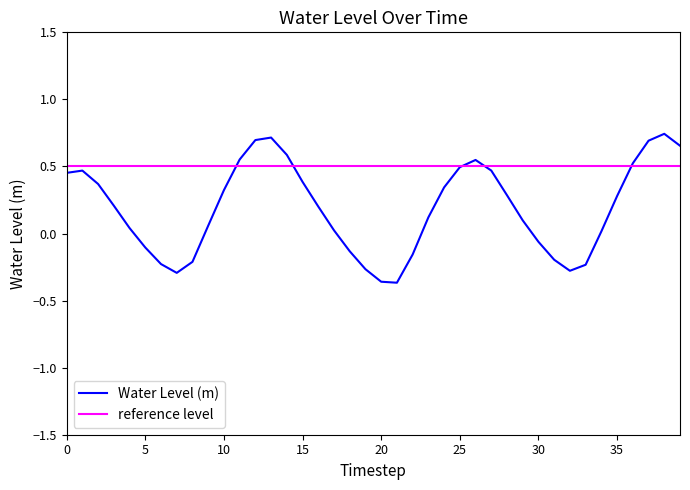

The value of Water Level (m) at 5 is -0.1. True or false?

True